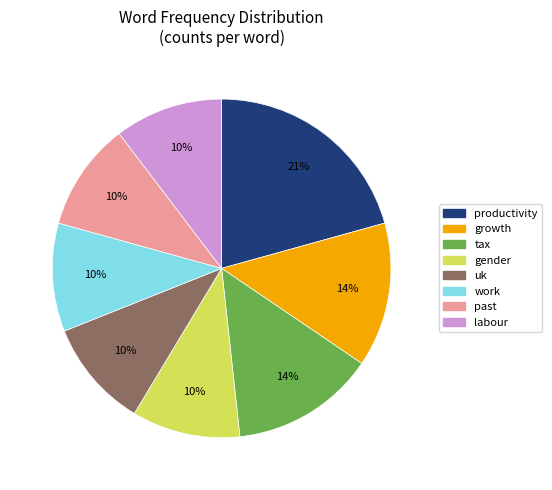

To the nearest percent, what is the average slice percentage?

12%